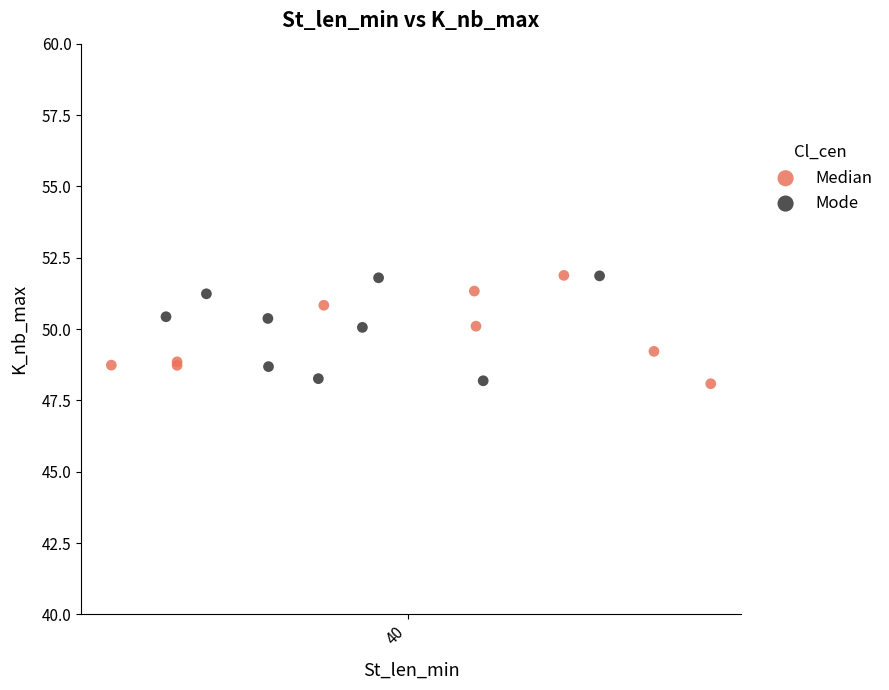

What are all the series names shown in the legend?

Median, Mode